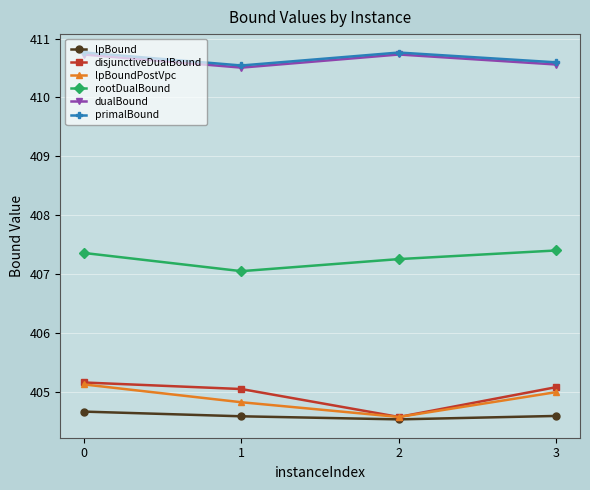

What is the difference between the highest and lowest values at 3?

6.0